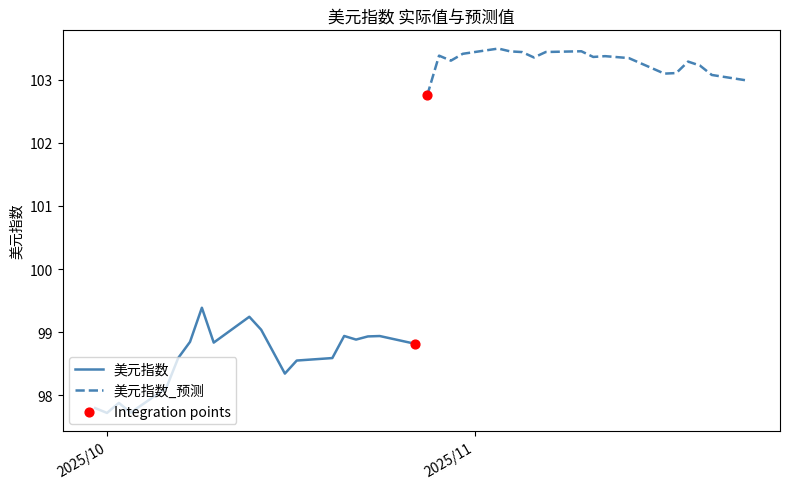

What is the lowest value of the 美元指数 series?

97.7